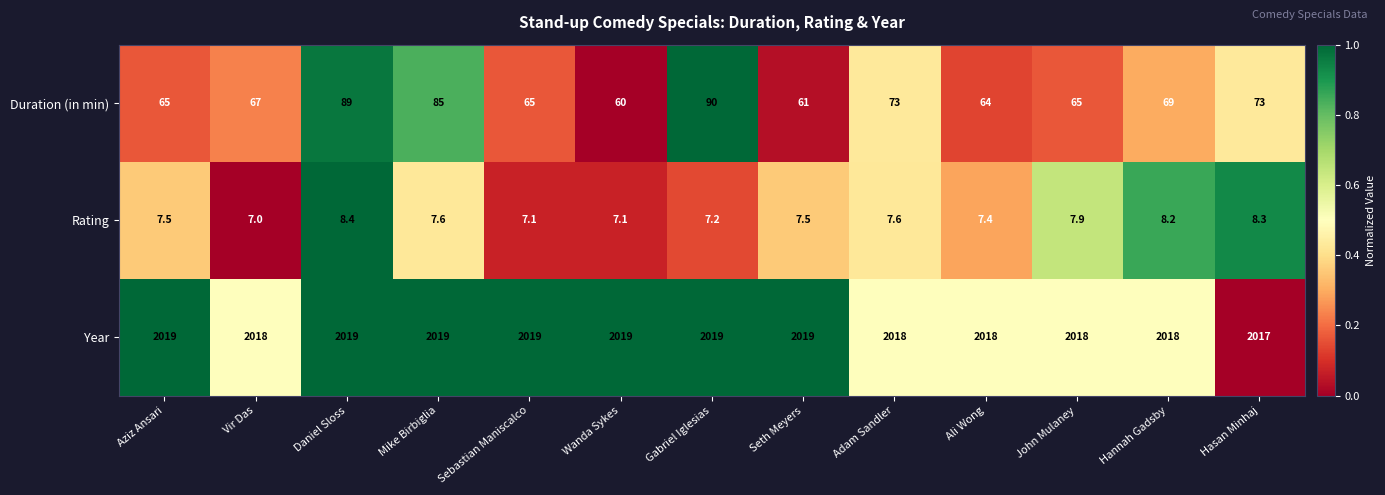

Which series has the largest total across all categories?

Year